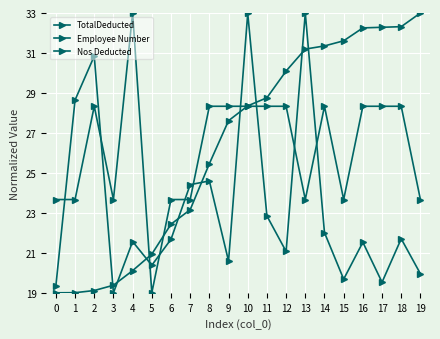

How many lines are shown in the chart?

3